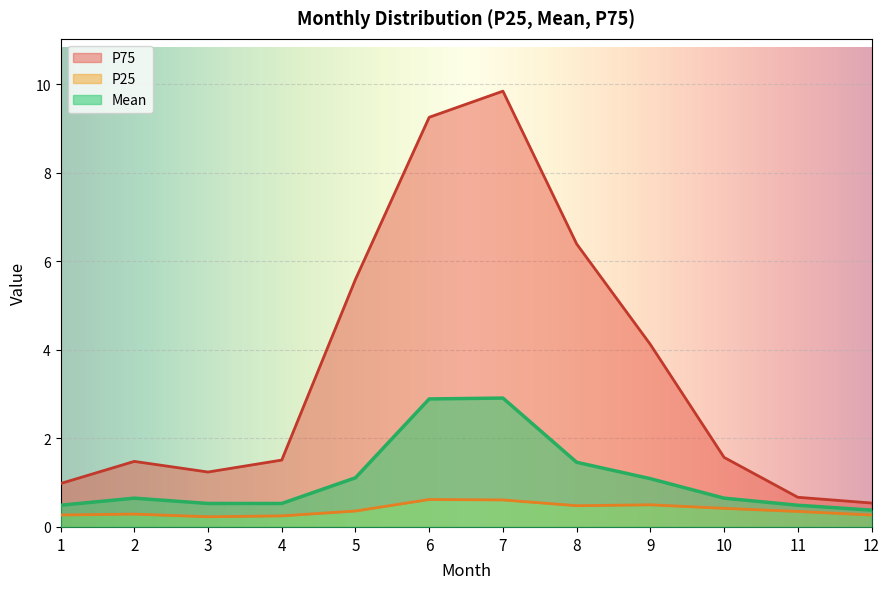

What is the sum of all P75 values?

43.2